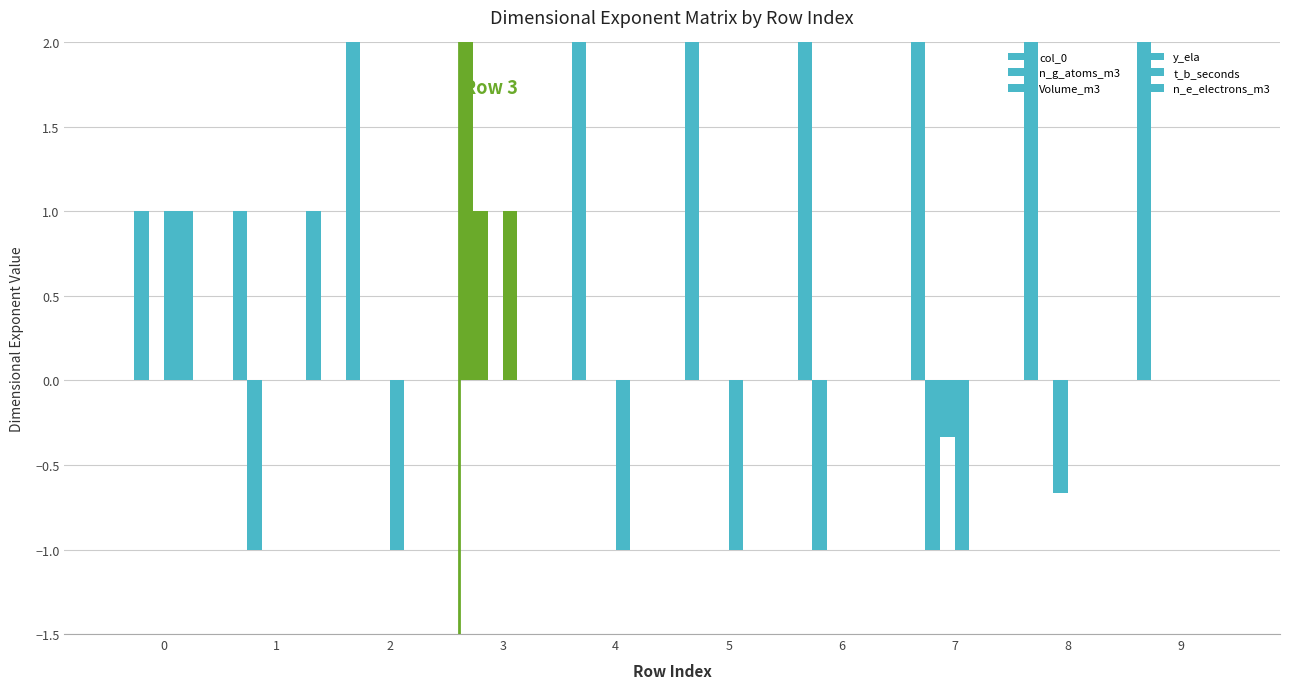

Reading left to right, list all the values displayed in this chart.

col_0: 0=0.0	1=1.0	2=2.0	3=3.0	4=4.0	5=5.0	6=6.0	7=7.0	8=8.0	9=9.0
n_g_atoms_m3: 0=1.0	1=-1.0	2=0.0	3=1.0	4=0.0	5=0.0	6=-1.0	7=-1.0	8=0.0	9=0.0
Volume_m3: 0=0.0	1=0.0	2=0.0	3=0.0	4=0.0	5=0.0	6=0.0	7=-0.3	8=-0.7	9=0.0
y_ela: 0=1.0	1=0.0	2=-1.0	3=1.0	4=-1.0	5=-1.0	6=0.0	7=-1.0	8=0.0	9=0.0
t_b_seconds: 0=1.0	1=0.0	2=0.0	3=0.0	4=0.0	5=0.0	6=0.0	7=0.0	8=0.0	9=0.0
n_e_electrons_m3: 0=0.0	1=1.0	2=0.0	3=0.0	4=0.0	5=0.0	6=0.0	7=0.0	8=0.0	9=0.0